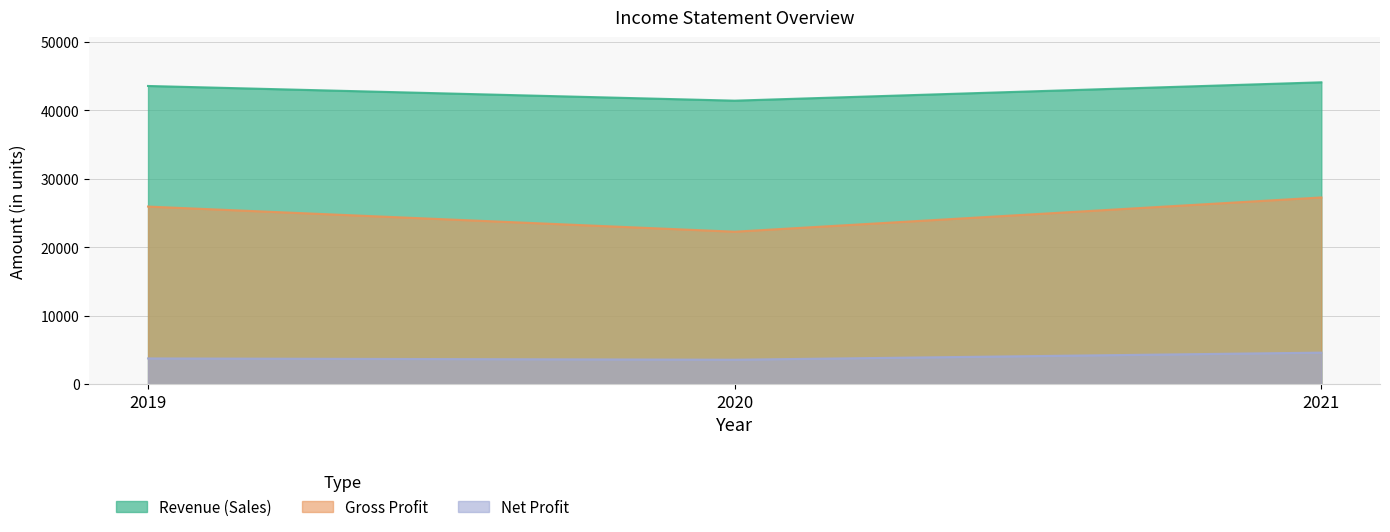

How many Gross Profit values are between 22262 and 27265?

3